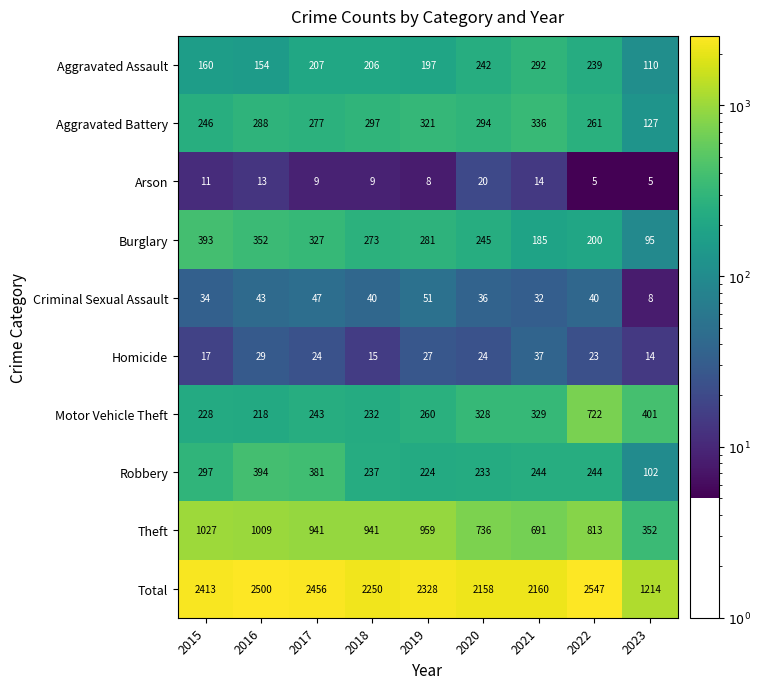

What is the difference between the maximum and minimum values in the Criminal Sexual Assault series?

43